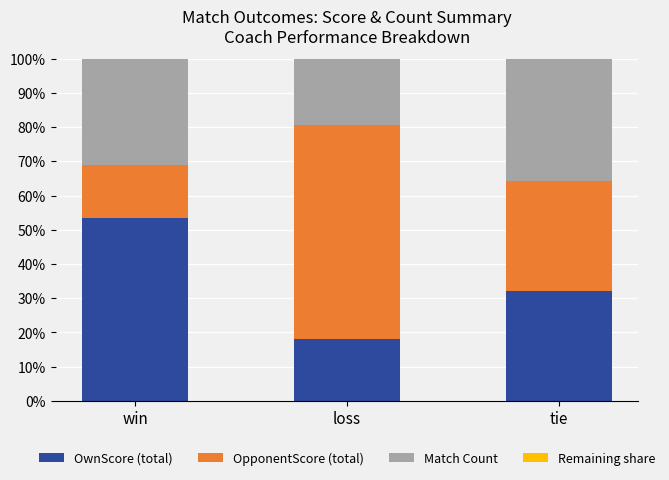

What is the average value of the OwnScore (total) series?

34.5